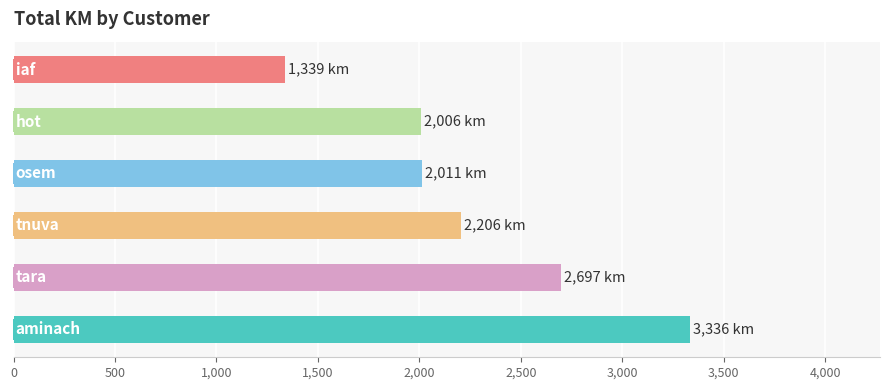

What is the sum of all values?

13595.9